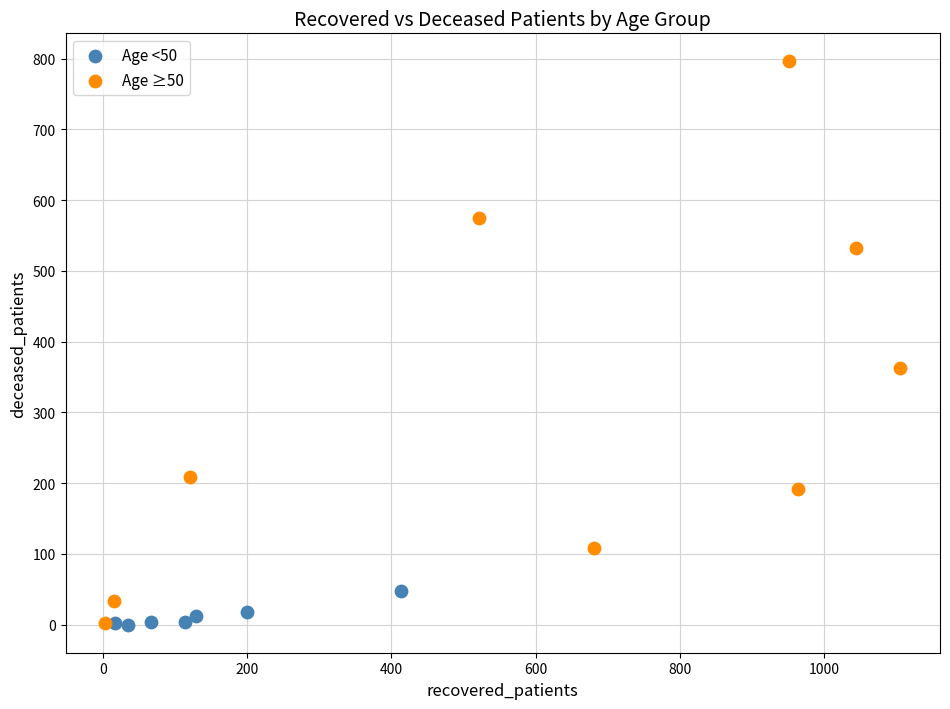

Which series has the widest spread of Y values?

Age ≥50